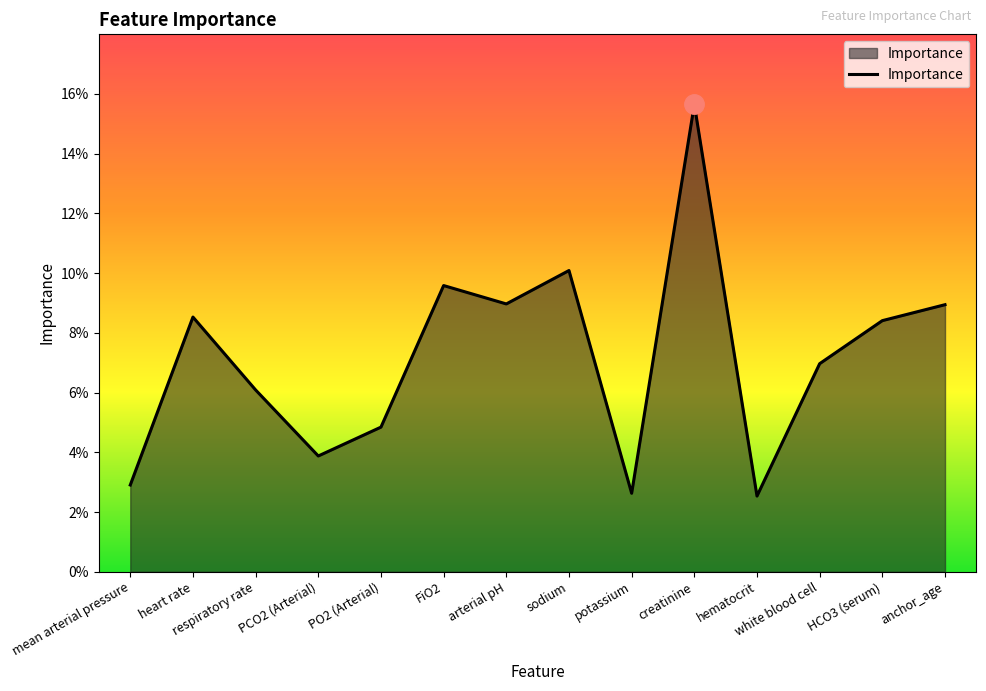

What is the label of the 7th point from the right?

sodium